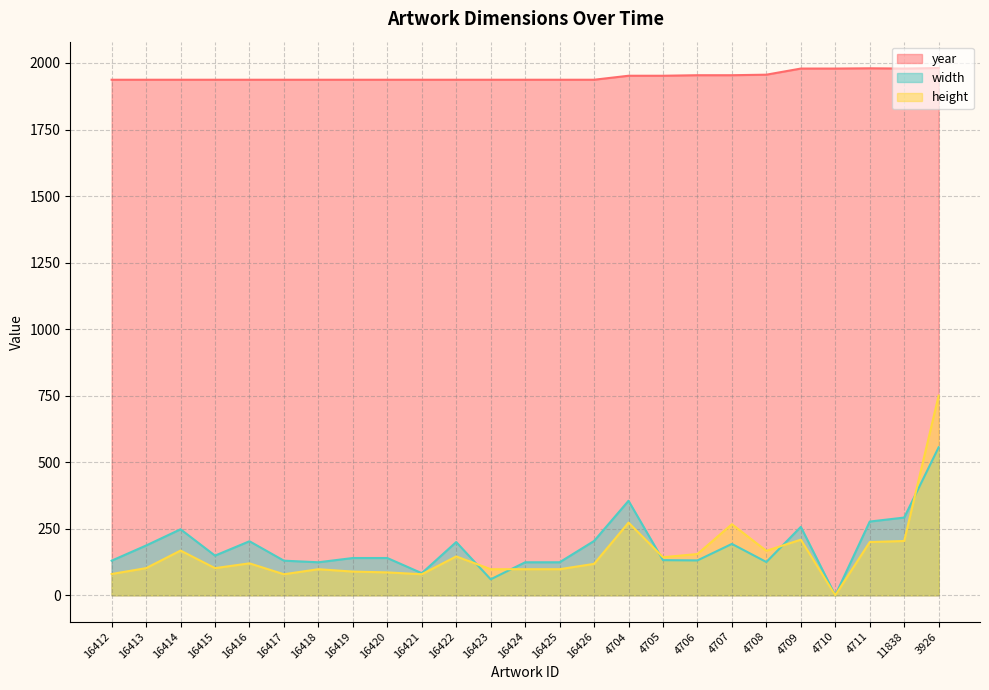

Which series changed the most between 16418 and 4708?

height